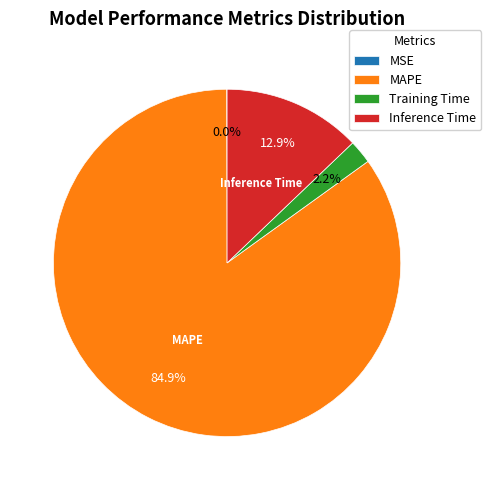

Which slice is the largest?

MAPE